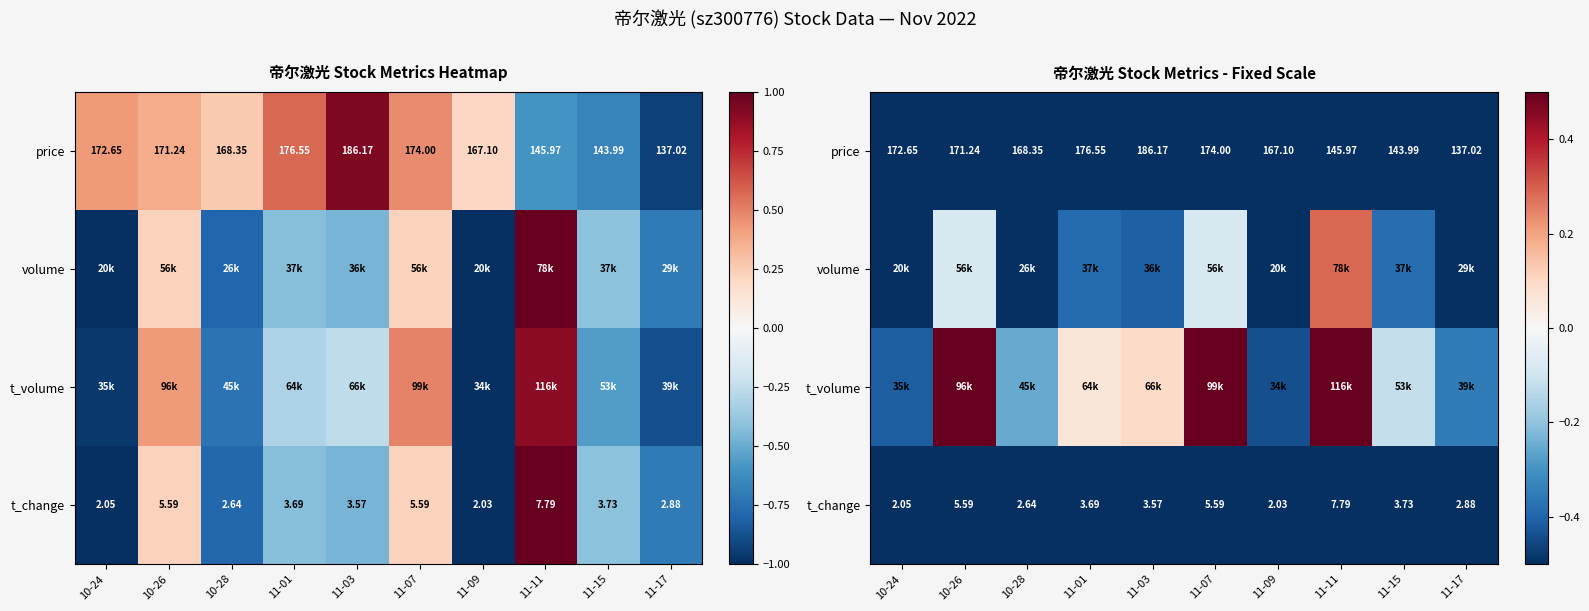

Between 11-03 and 11-11, which is larger?

11-03